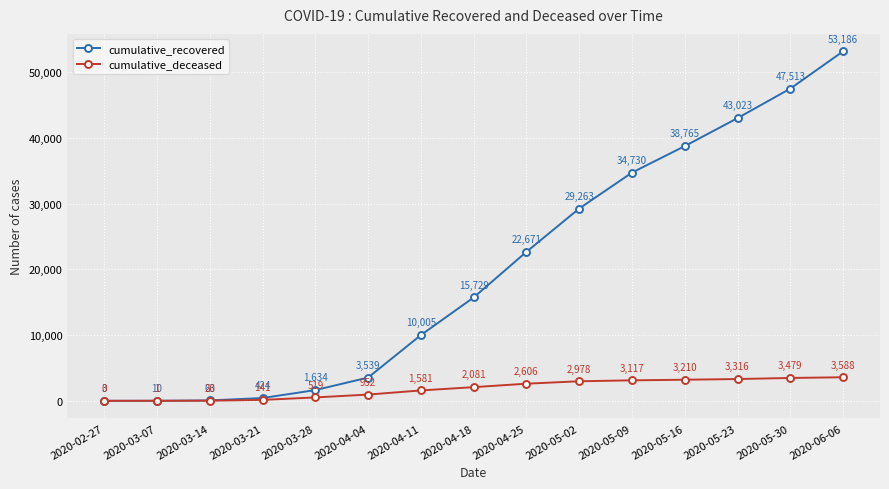

Rank the categories by cumulative_deceased value from highest to lowest.

2020-06-06, 2020-05-30, 2020-05-23, 2020-05-16, 2020-05-09, 2020-05-02, 2020-04-25, 2020-04-18, 2020-04-11, 2020-04-04, 2020-03-28, 2020-03-21, 2020-03-14, 2020-03-07, 2020-02-27